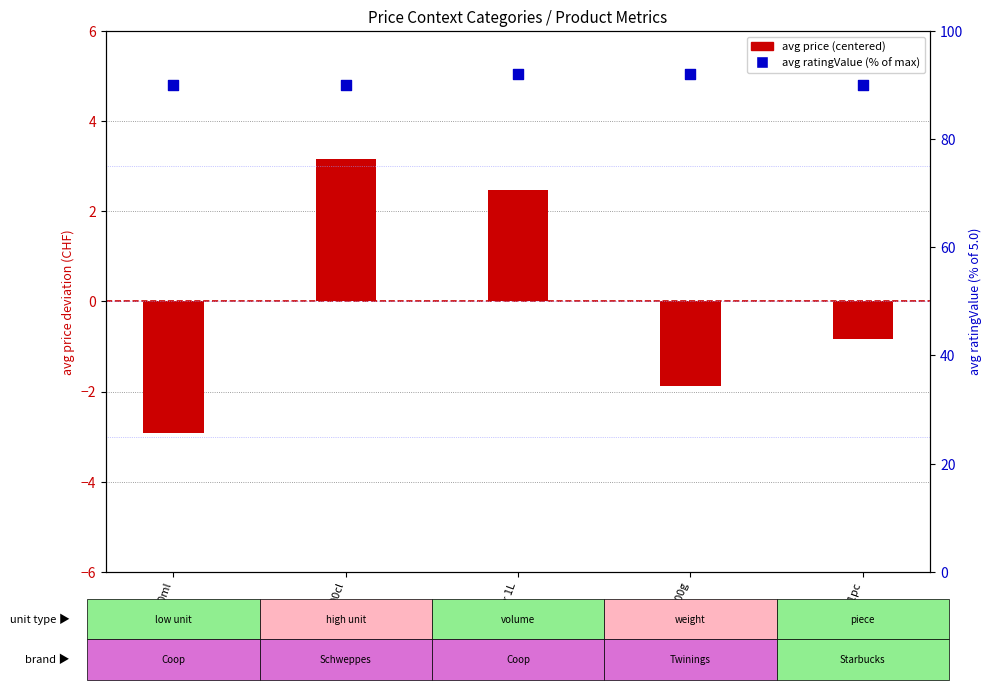

What are all the series names shown in the legend?

avg price (centered), avg ratingValue (% of max)